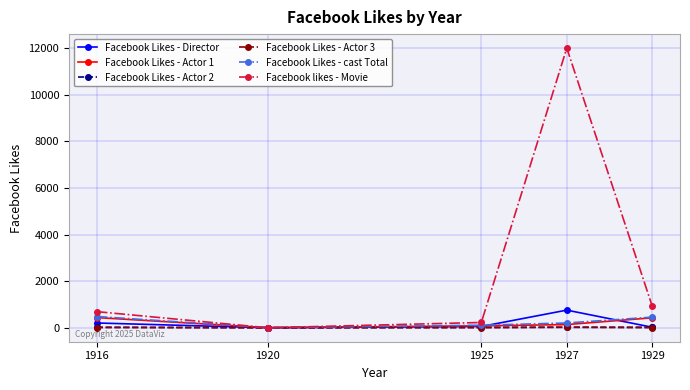

In Facebook likes - Movie, how many points are lower than both neighbors (excluding endpoints)?

1